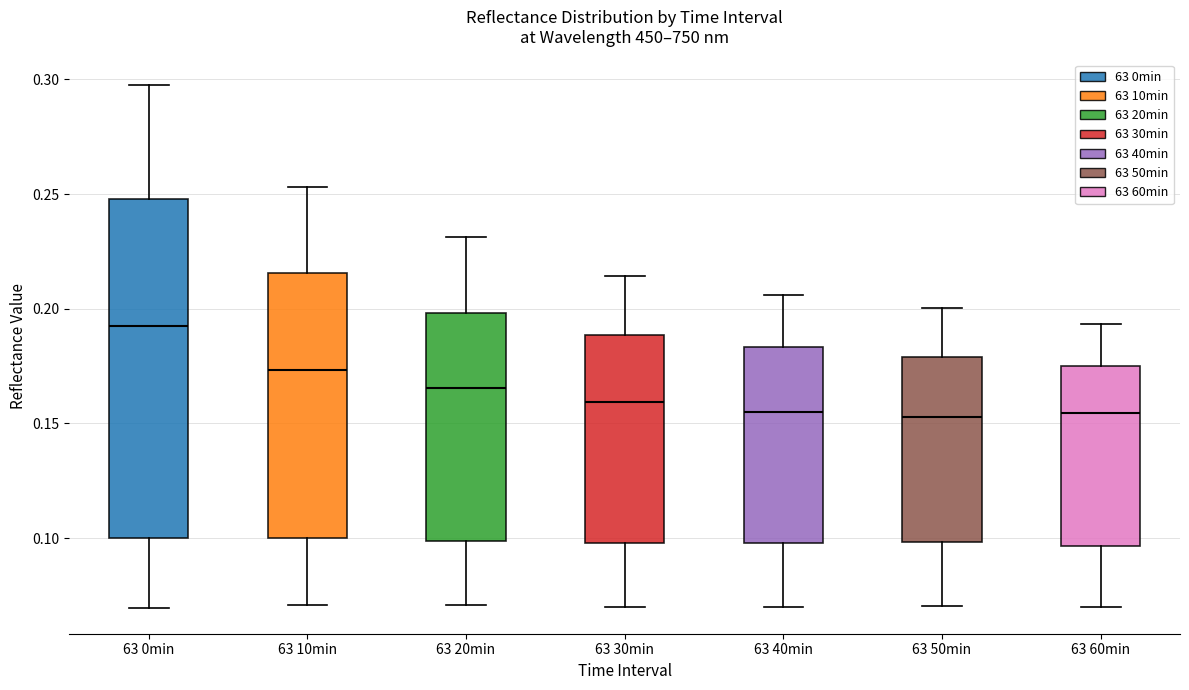

Where does the upper whisker of the box for 63 40min end on the y-axis? The values are not printed on the chart, so give them approximately, as read against the axis.

0.205